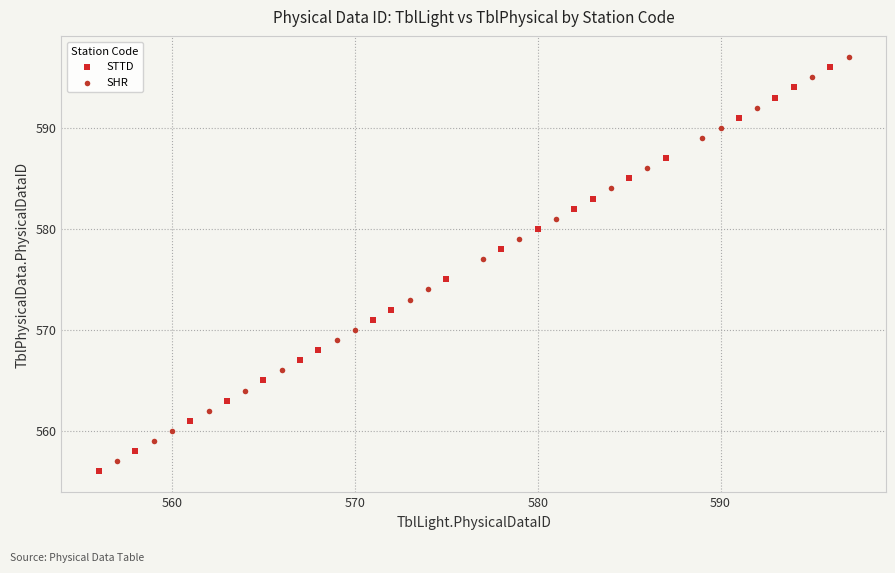

Which series reaches the maximum Y coordinate?

SHR